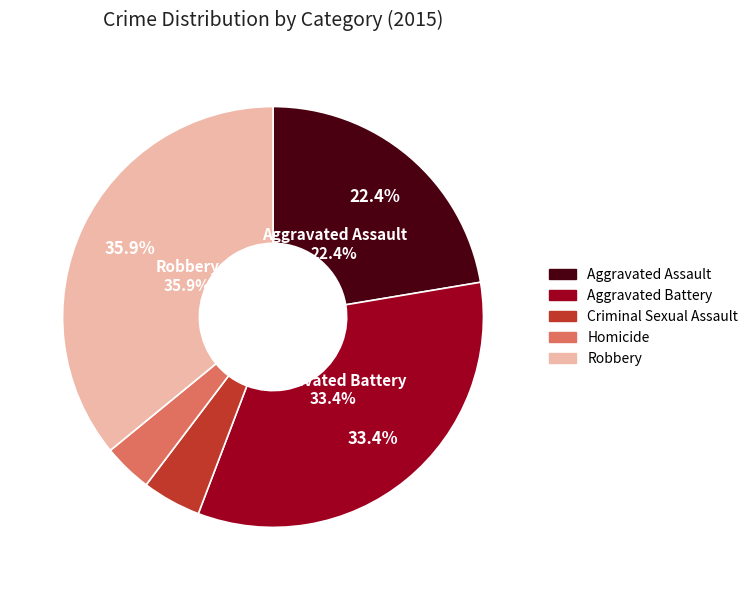

Rank the categories by value from highest to lowest.

Robbery, Aggravated Battery, Aggravated Assault, Criminal Sexual Assault, Homicide